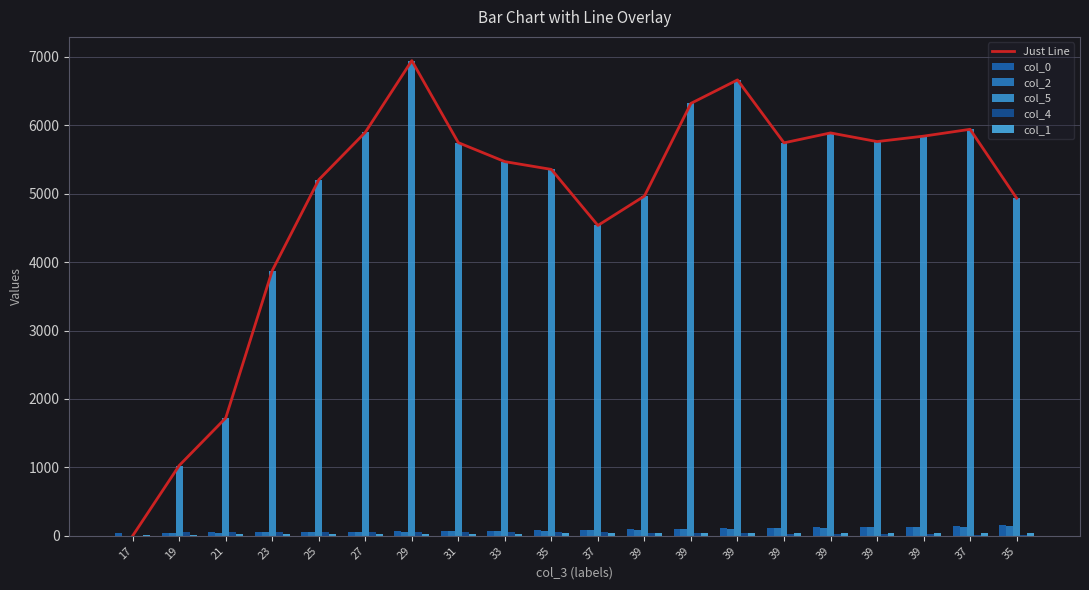

What is the difference between the maximum and minimum values in the Just Line series?

6944.6